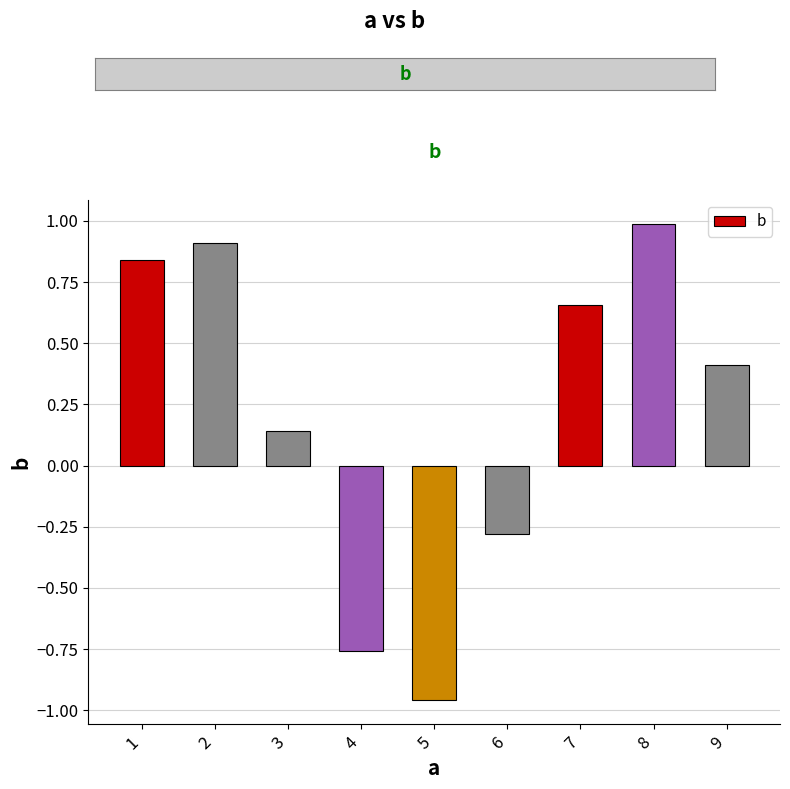

Which has a higher value, 7 or 2?

2